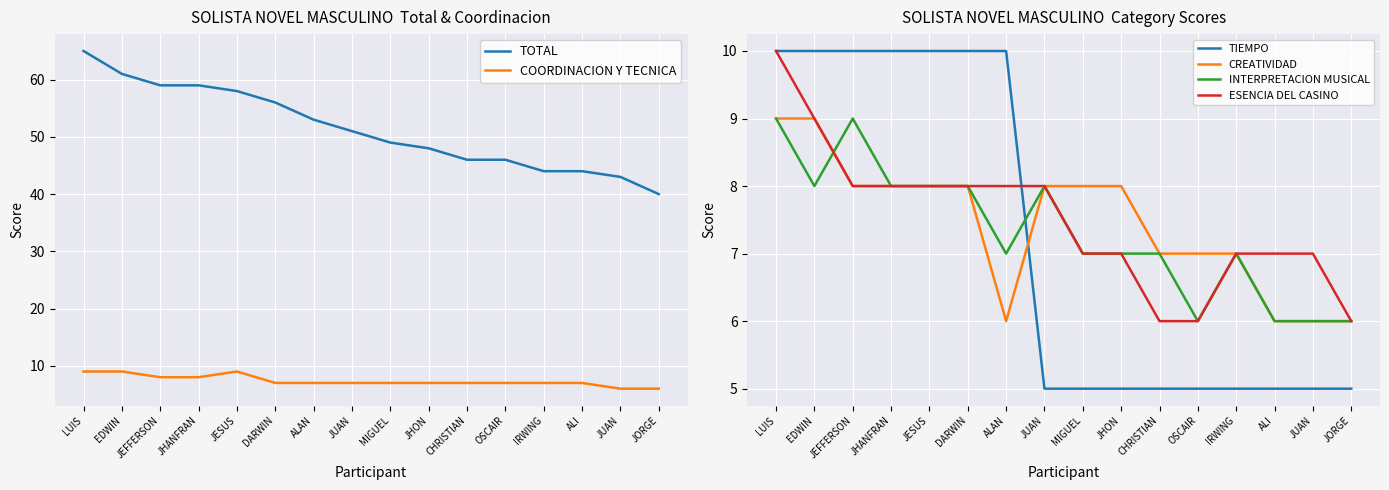

At which label does COORDINACION Y TECNICA first exceed 7?

LUIS